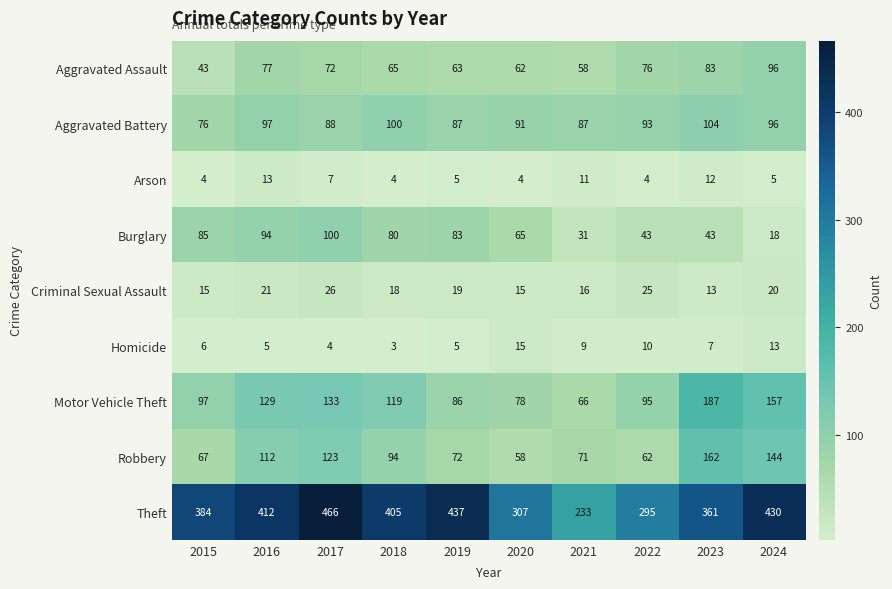

Which series has the widest spread of values?

Theft